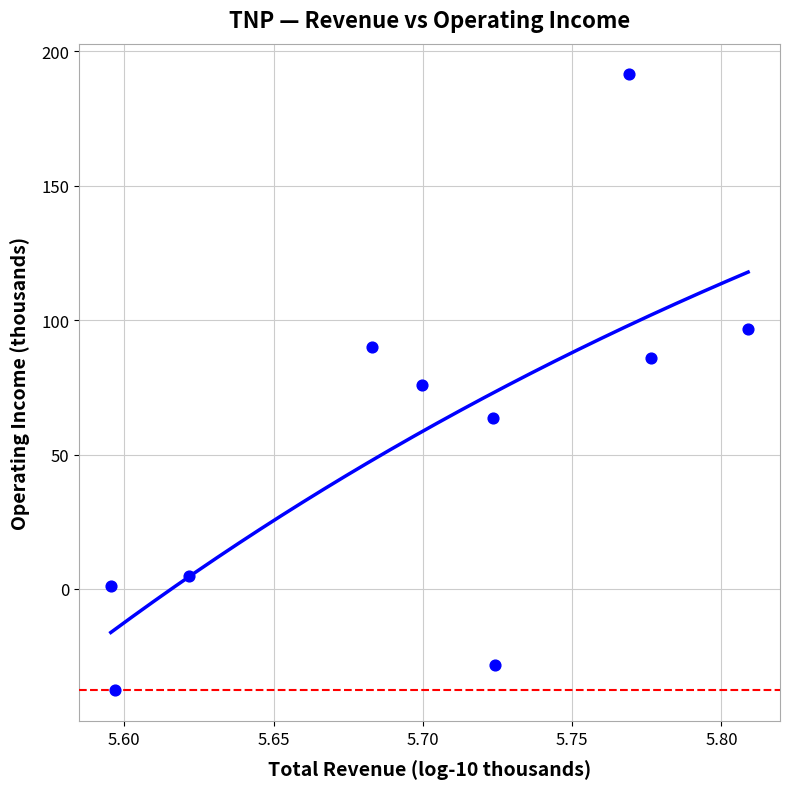

What is the range of Y values (max minus min)?

229.0